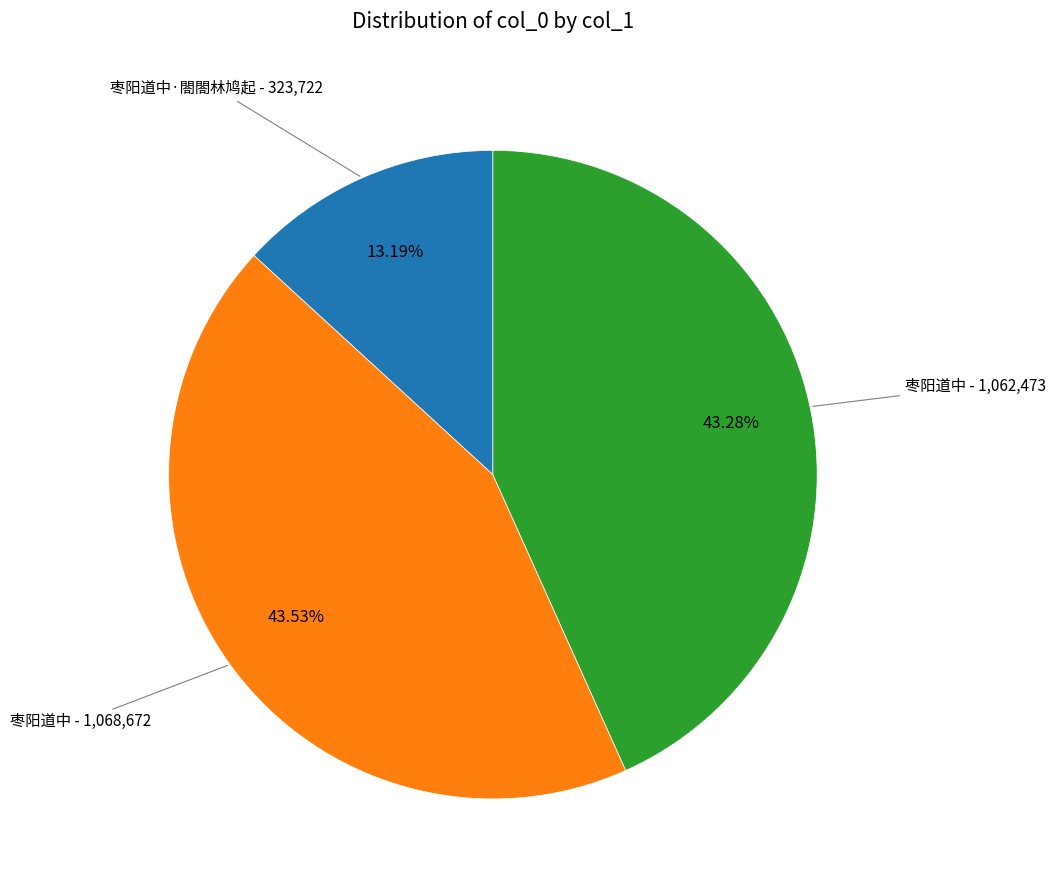

Is there a majority slice in this chart?

No